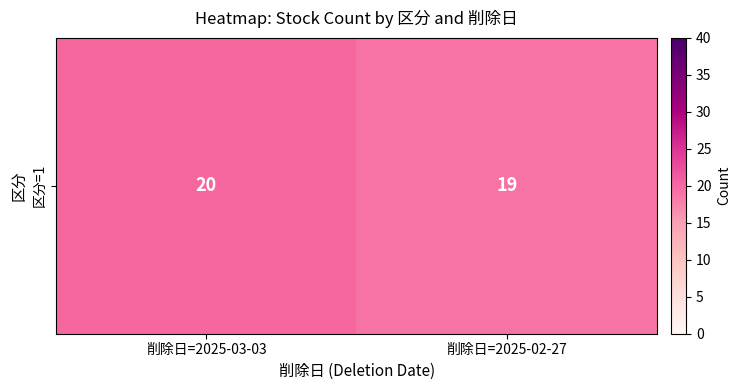

Reading left to right, extract all data points from this chart.

20	19